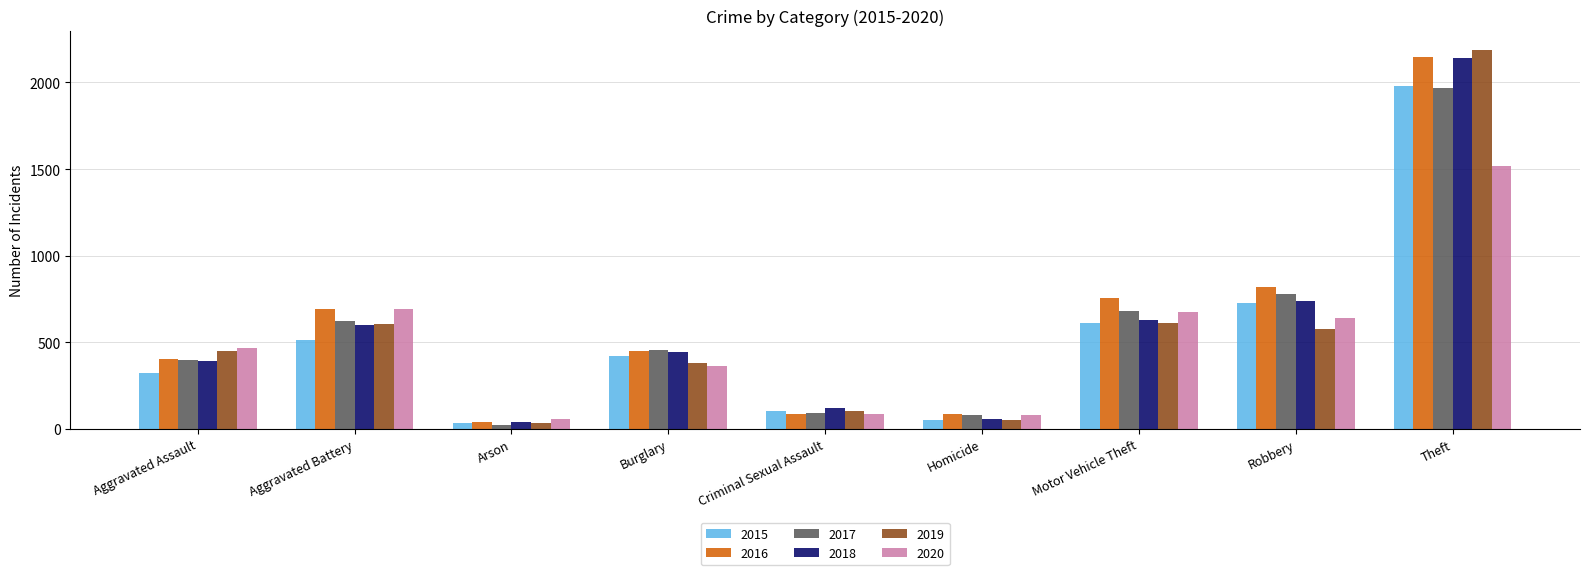

How many groups of bars are there?

9